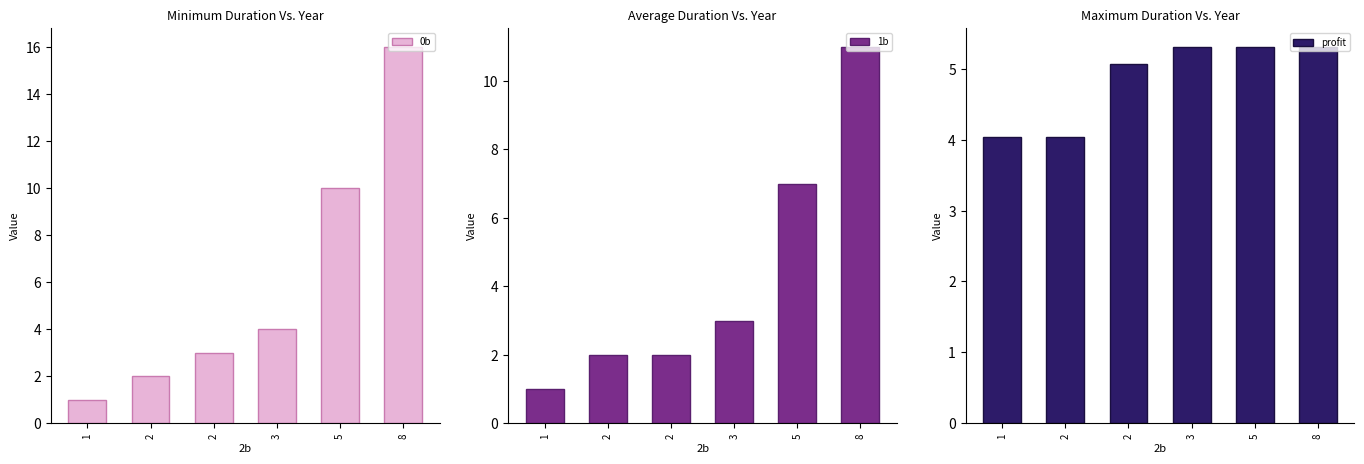

What is the difference between the maximum and second lowest values in the 0b series?

14